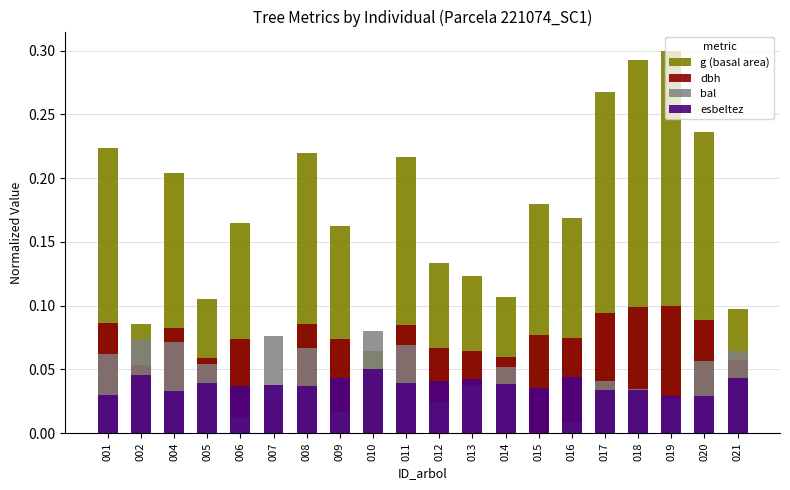

At which label does g (basal area) reach its minimum?

007